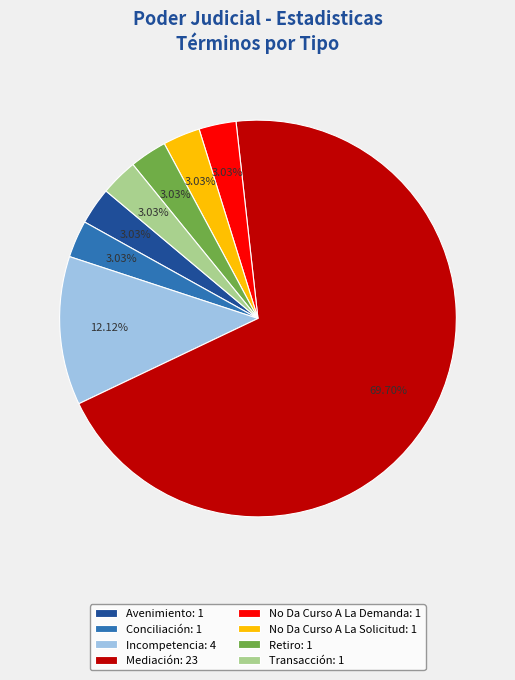

Is Retiro: 1 the majority of the pie?

No